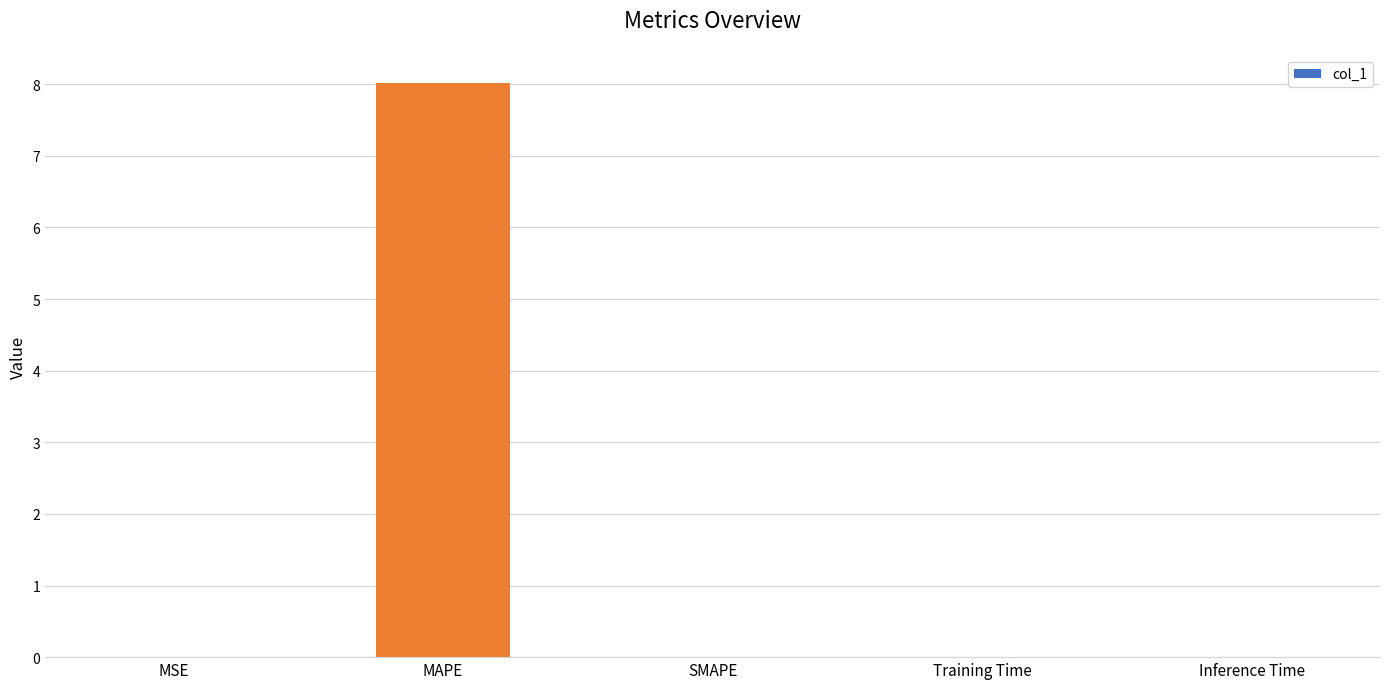

Which has a higher value, MSE or MAPE?

MAPE